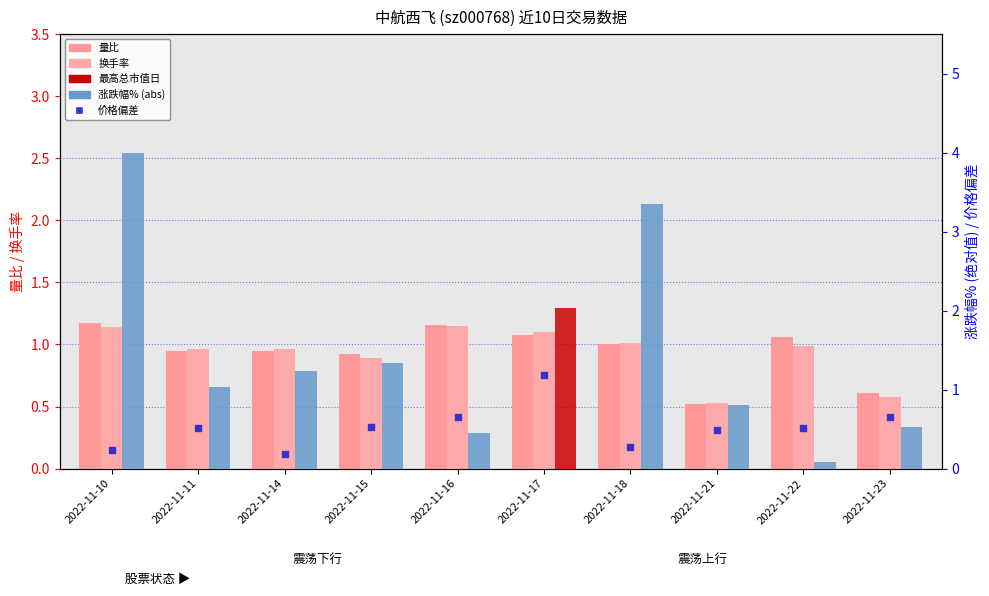

Is the value of 涨跌幅% (abs) at 2022-11-14 greater than the value of 换手率 at 2022-11-16?

Yes